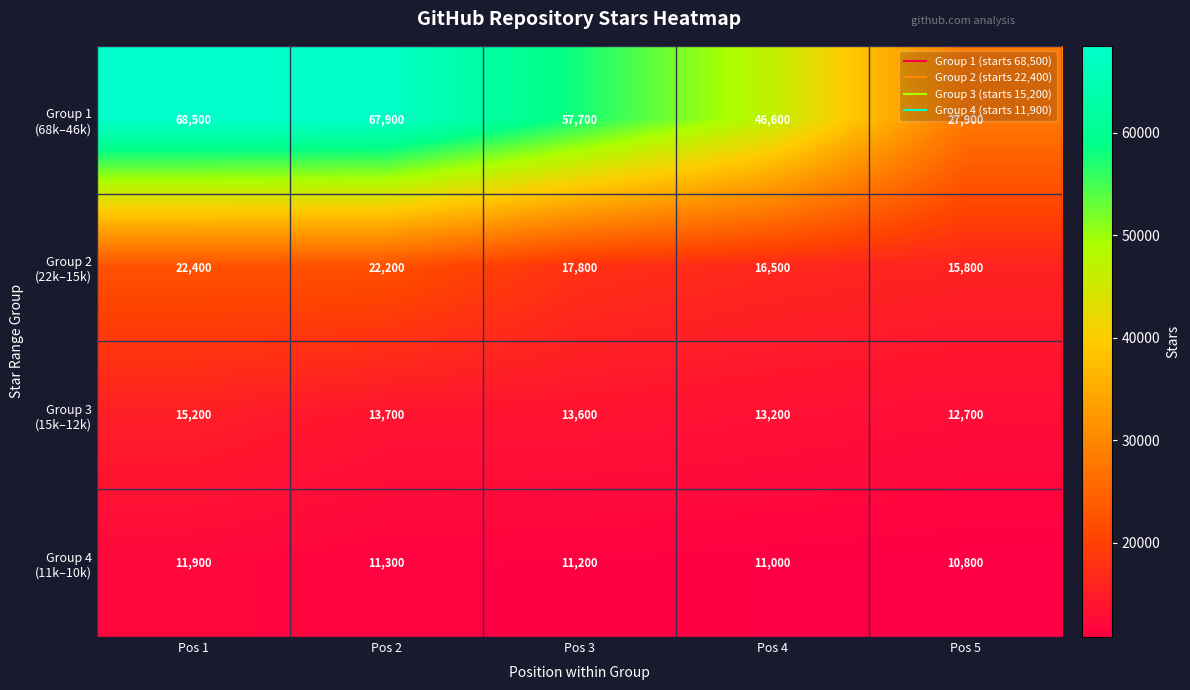

At which category is the sum across all series the highest?

Pos 1